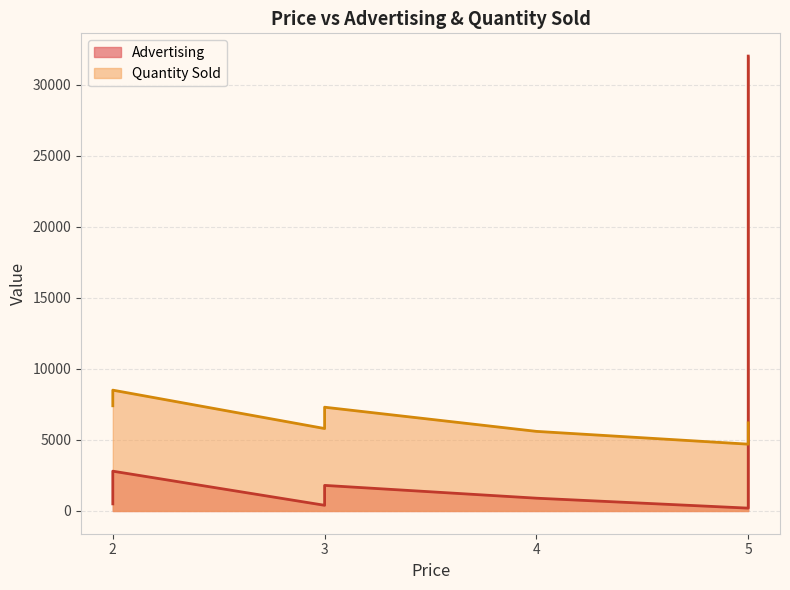

How many values are below 900?

3